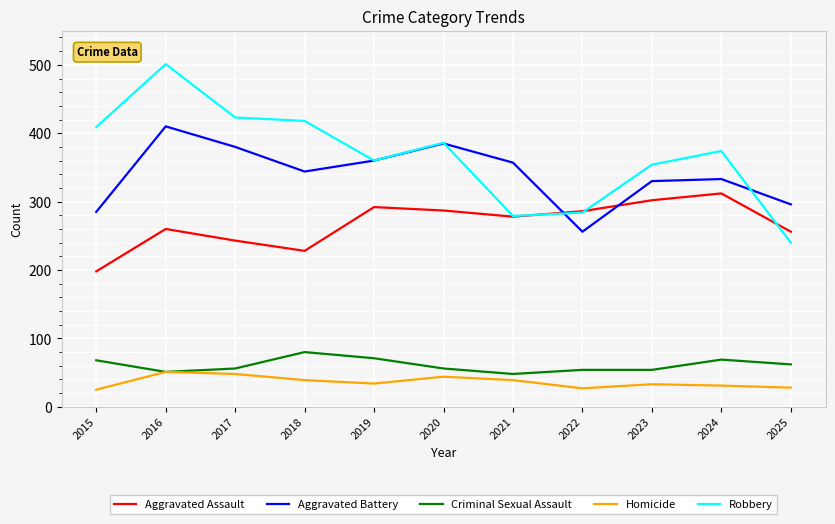

What is the total value across all series at 2019?

1117